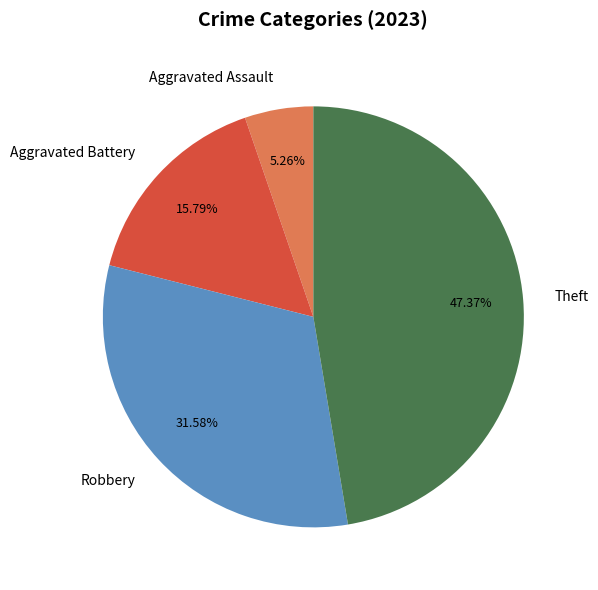

Rank the categories by value from highest to lowest.

Theft, Robbery, Aggravated Battery, Aggravated Assault